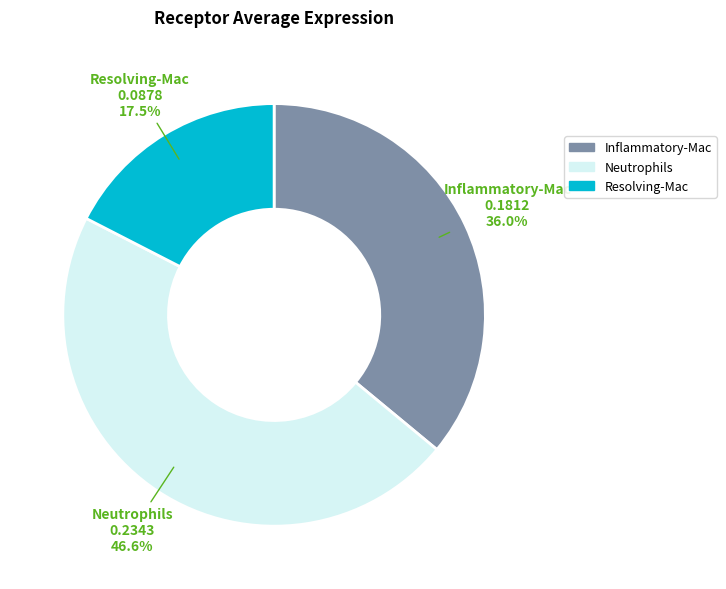

Rank the categories by value from lowest to highest.

Resolving-Mac, Inflammatory-Mac, Neutrophils